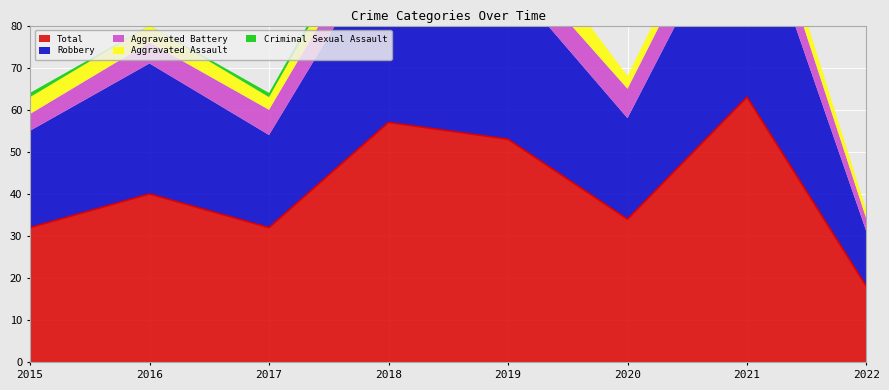

What is the difference between the Aggravated Battery values at 2016 and 2015?

1